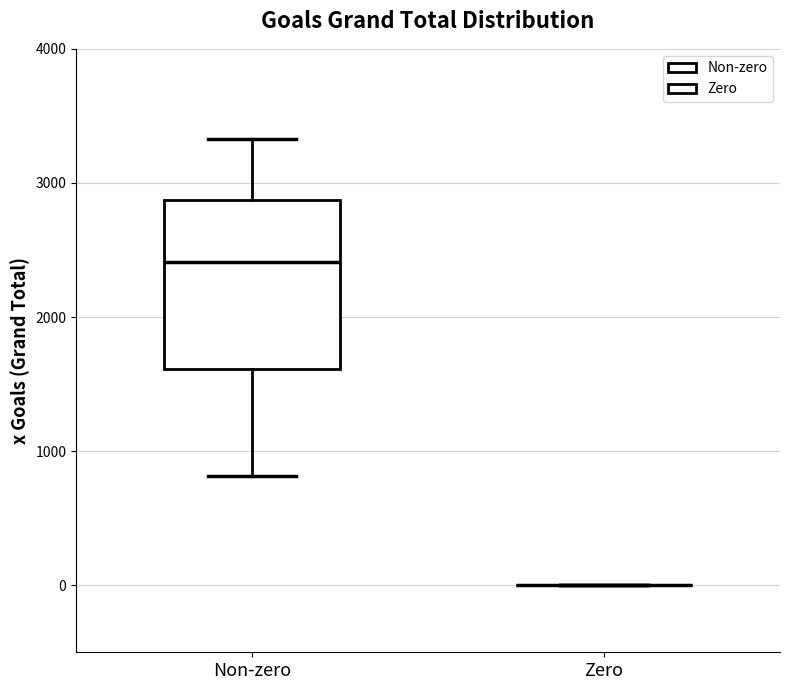

Which box is the tallest, from its lower edge to its upper edge?

Non-zero